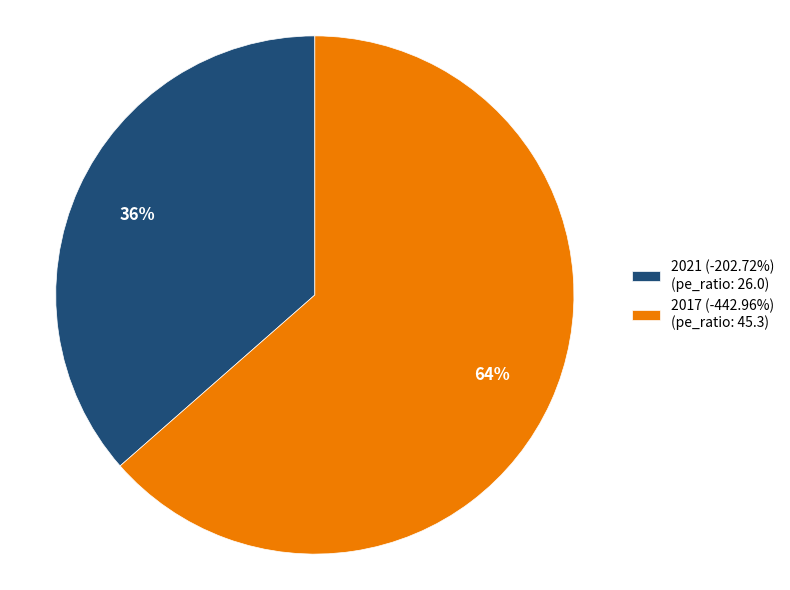

Approximately how many times larger is the value at 2021 (-202.72%) (pe_ratio: 26.0) compared to 2017 (-442.96%) (pe_ratio: 45.3)?

0.6